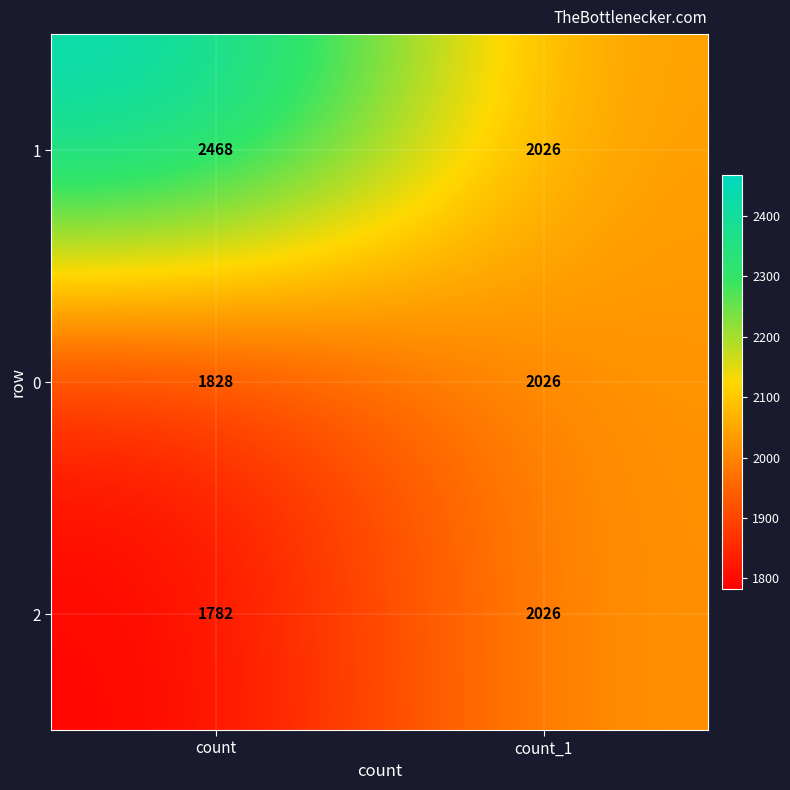

Rank the categories by 0 value from highest to lowest.

count_1, count